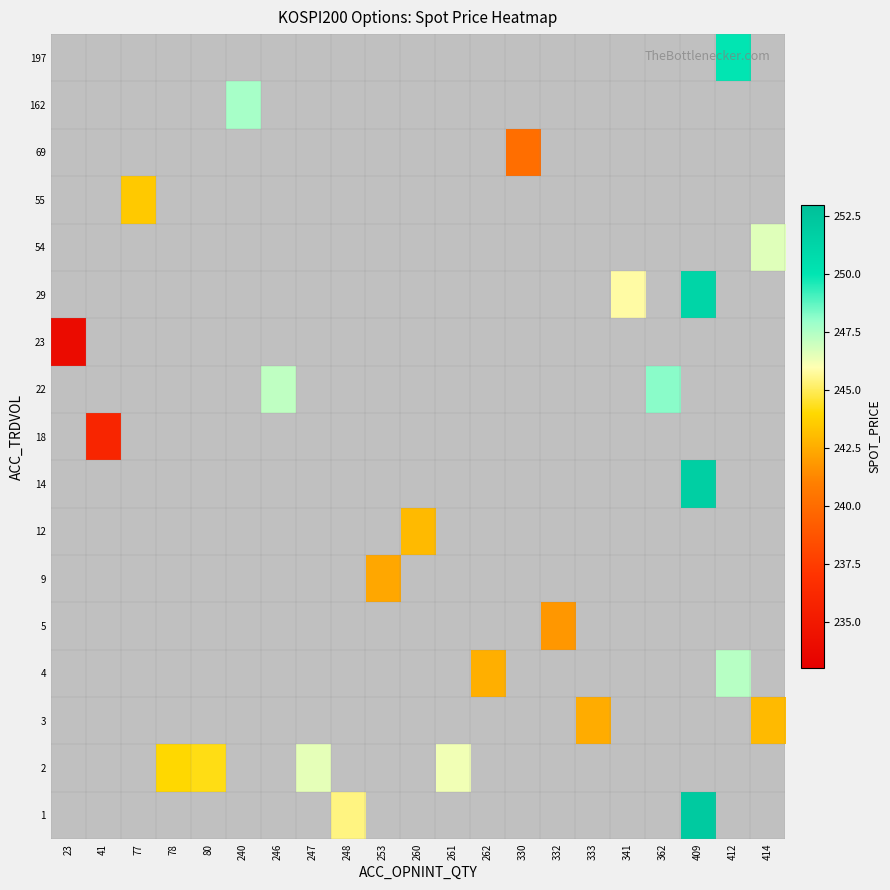

Between 261 and 412, which is larger?

412